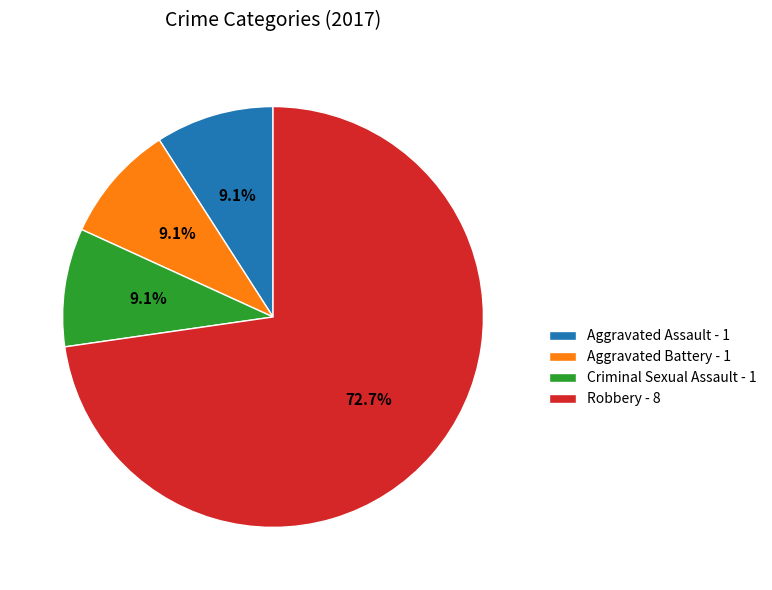

Which slice is the largest?

Robbery - 8